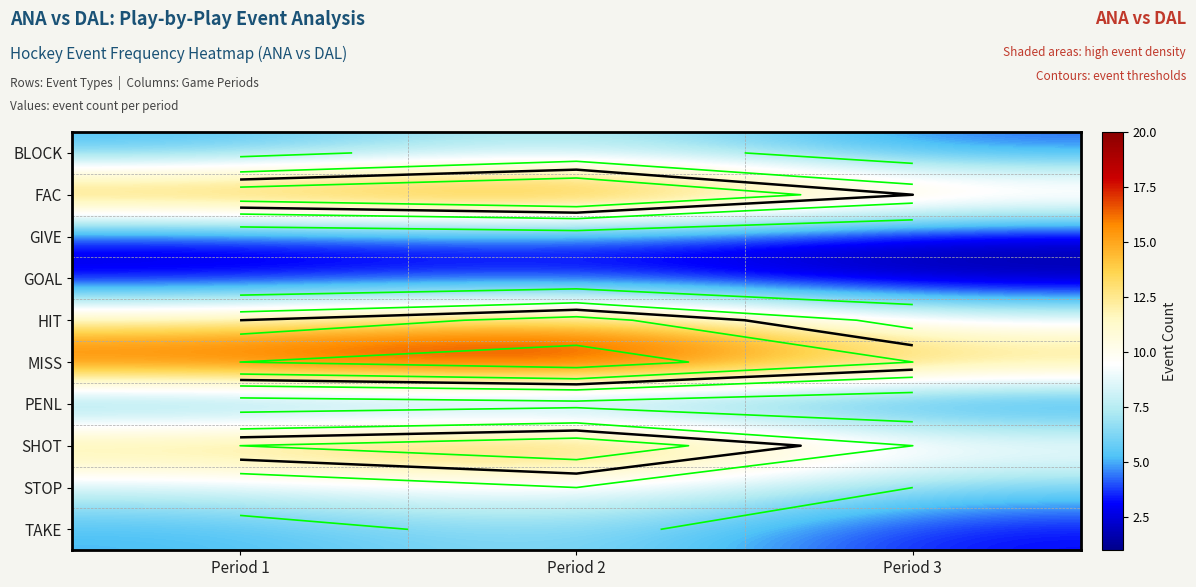

What is the sum of all MISS values?

52